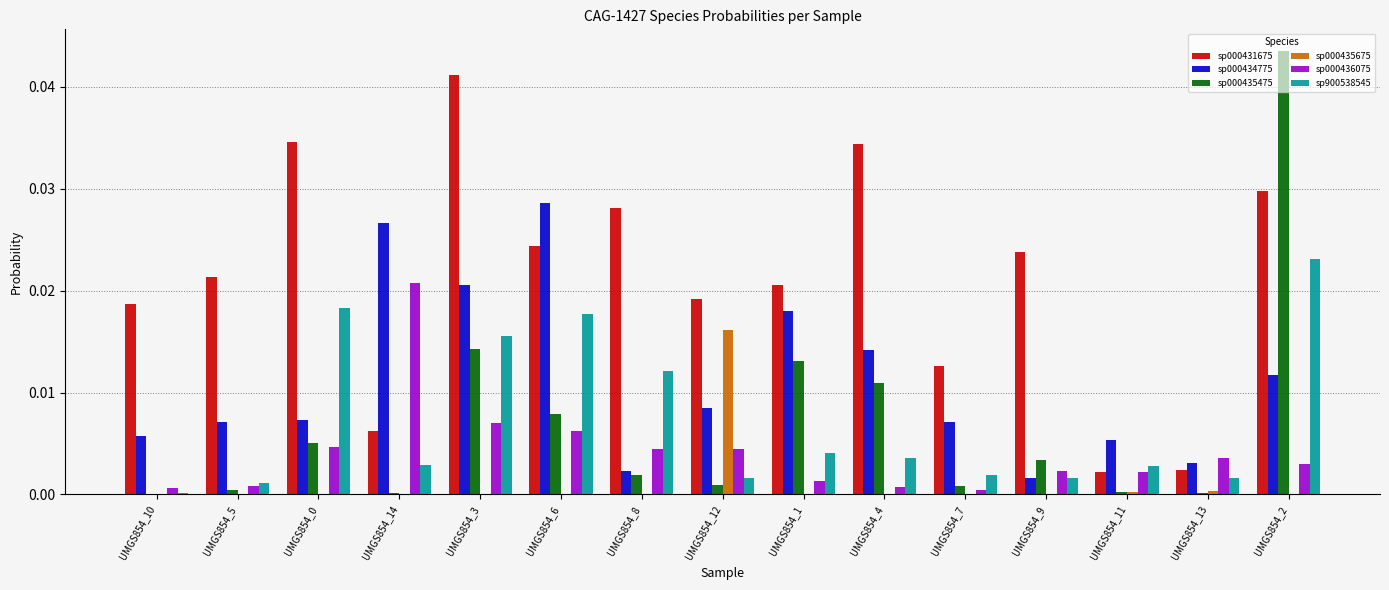

At which category is the sum across all series the highest?

UMGS854_2